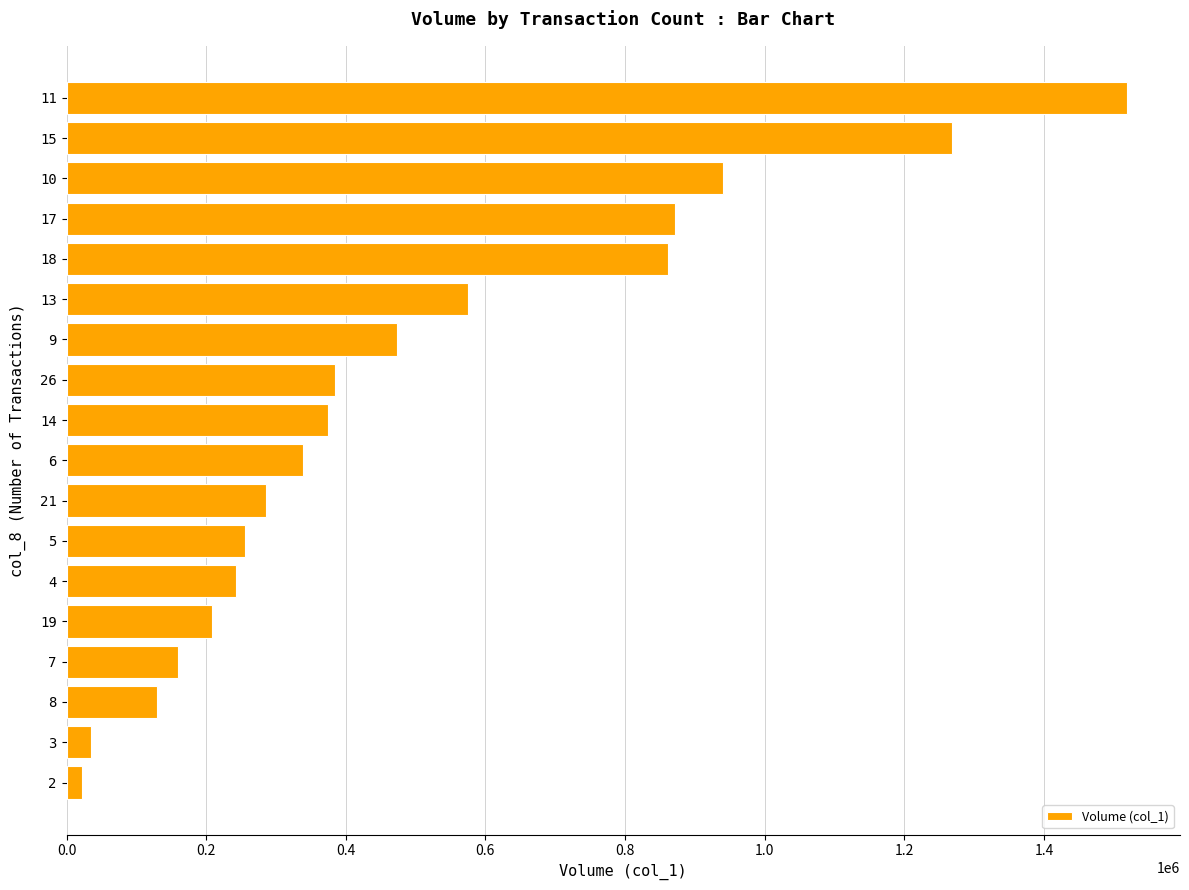

Reading bottom to top, extract all data points from this chart.

2=22000	3=35000	8=129000	7=159000	19=209000	4=243000	5=256000	21=286000	6=338000	14=375000	26=385000	9=473000	13=575000	18=862000	17=872000	10=940000	15=1269000	11=1519000